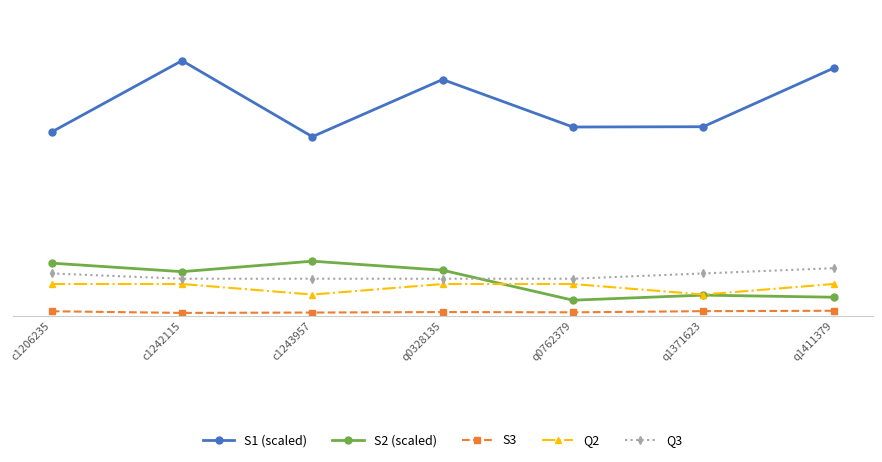

What value does the S2 (scaled) series have at c1243957?

10.3